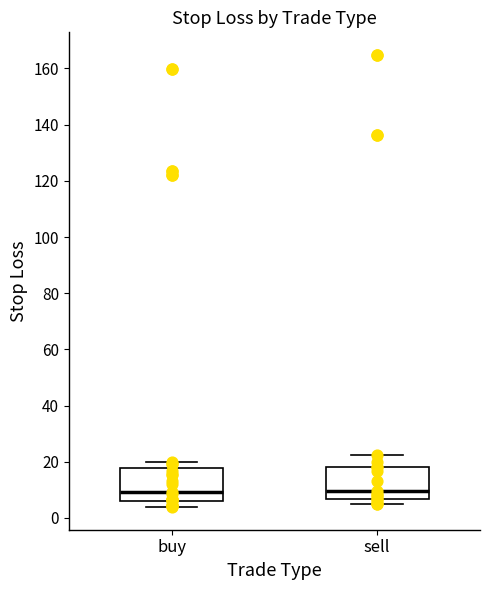

Reading left to right, transcribe this box plot: for each box, give where its median line is, the range the box spans, and where its two whiskers end, as read against the y-axis. The values are not printed on the chart, so give them approximately, as read against the axis.

buy: median 10, box 6 to 18, whiskers 4 to 20
sell: median 10, box 6 to 18, whiskers 4 to 22